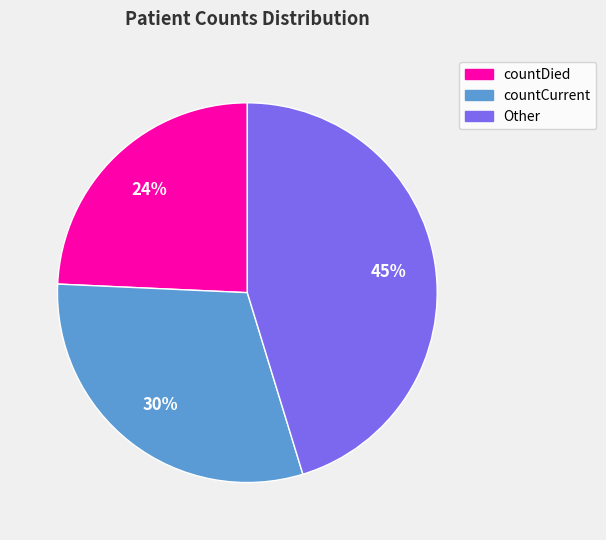

Is there any slice that represents more than half of the pie?

No